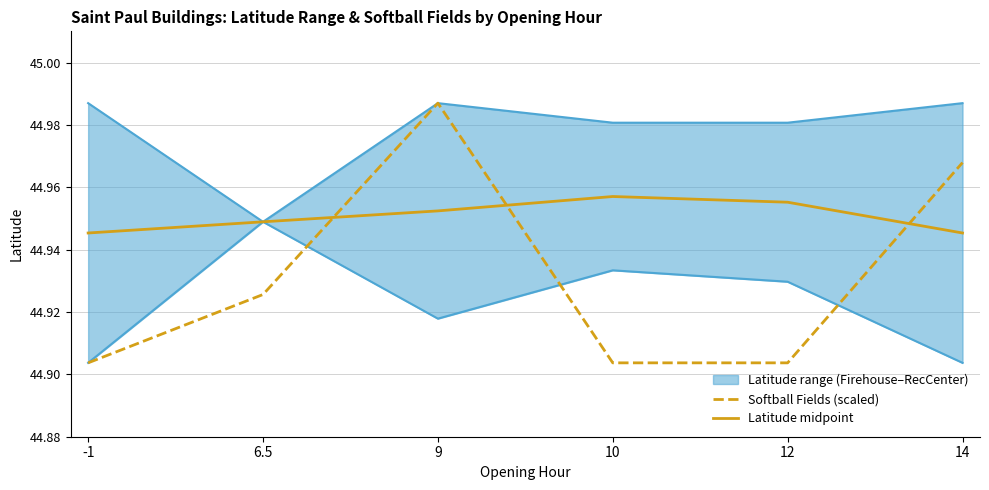

What is the difference between the maximum and minimum values in the Softball Fields (scaled) series?

0.1